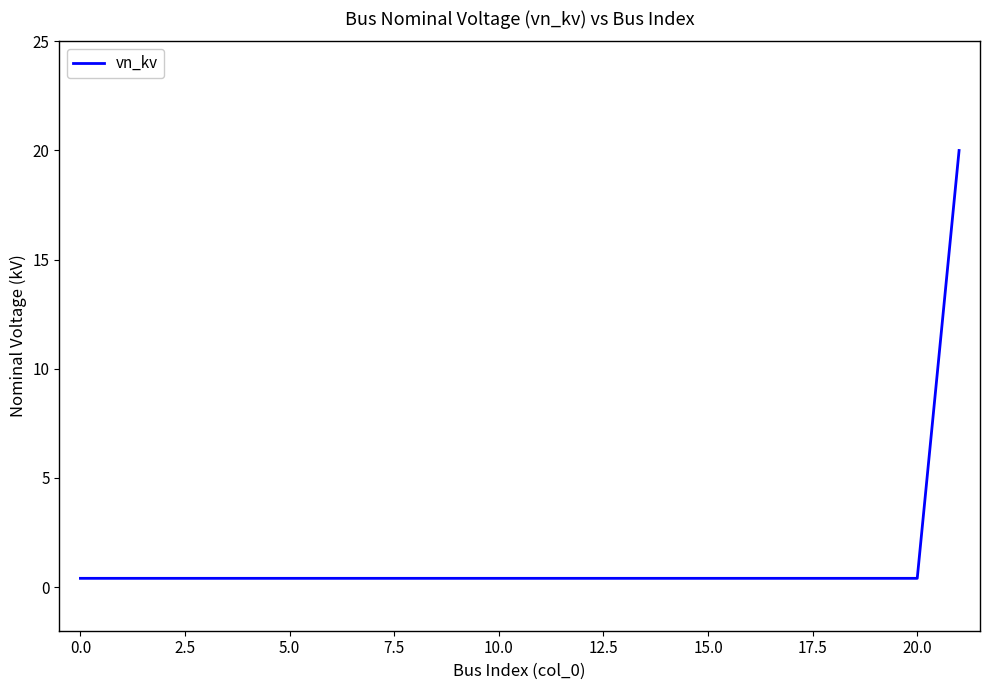

How many series are shown in this chart?

1